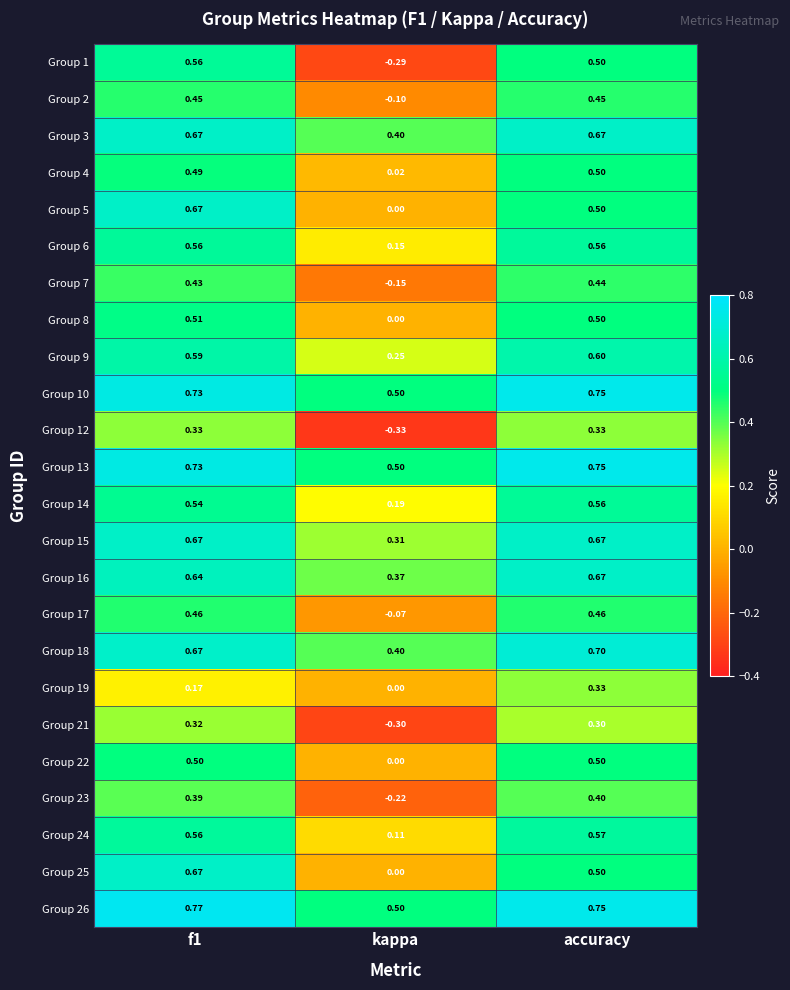

Where is Group 10 nearest to the value 0?

kappa